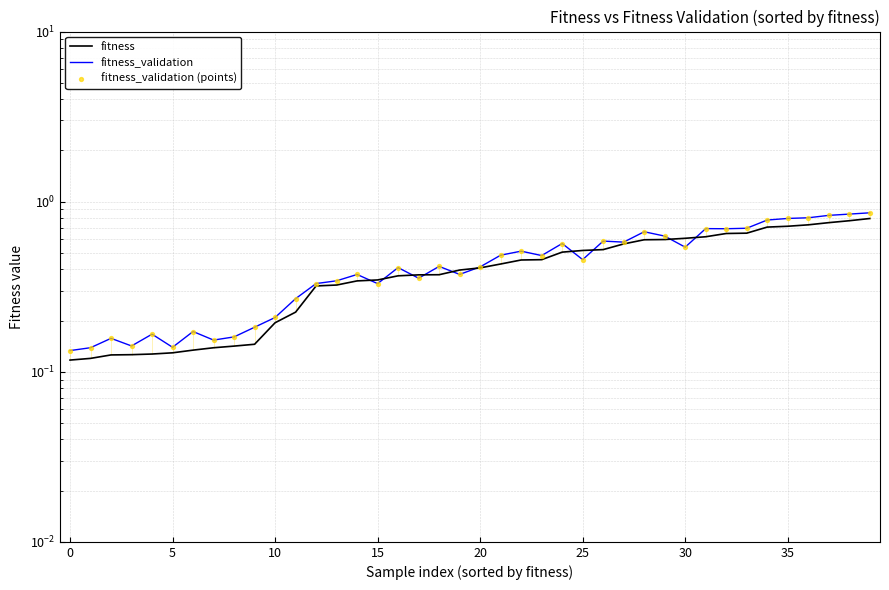

At how many categories does at least one series exceed 0?

40